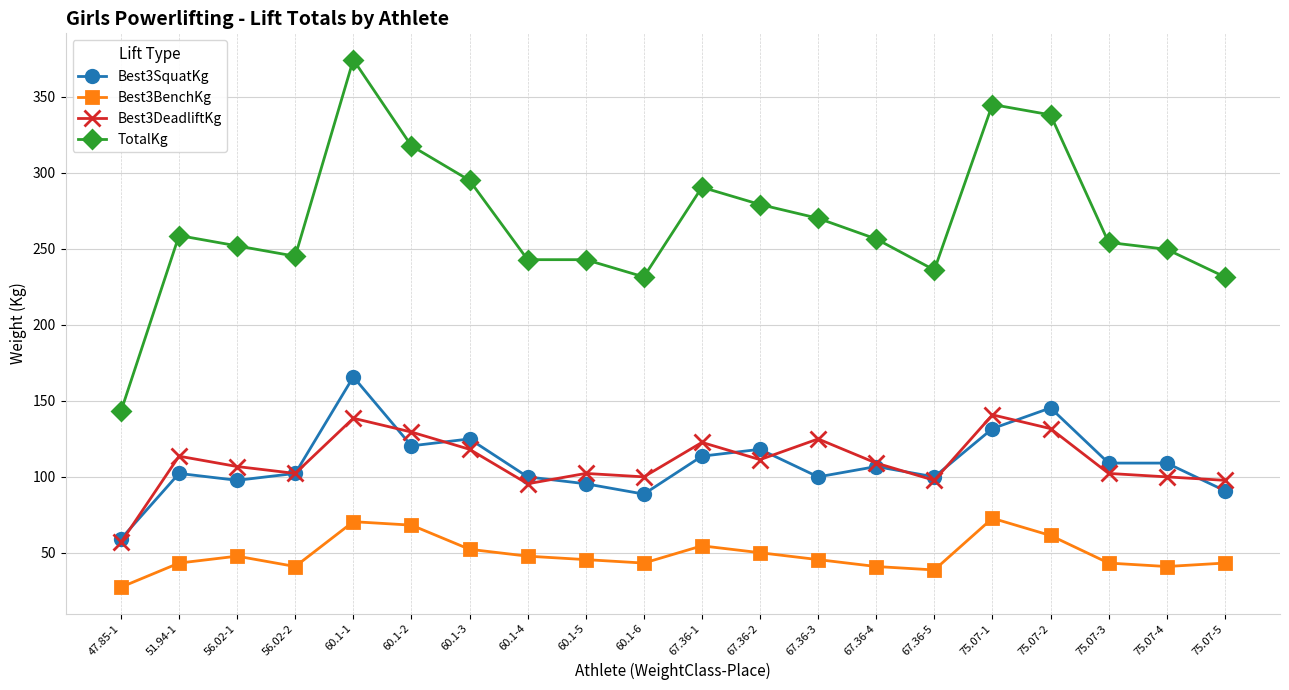

True or false: Best3BenchKg and Best3DeadliftKg intersect in this chart.

False